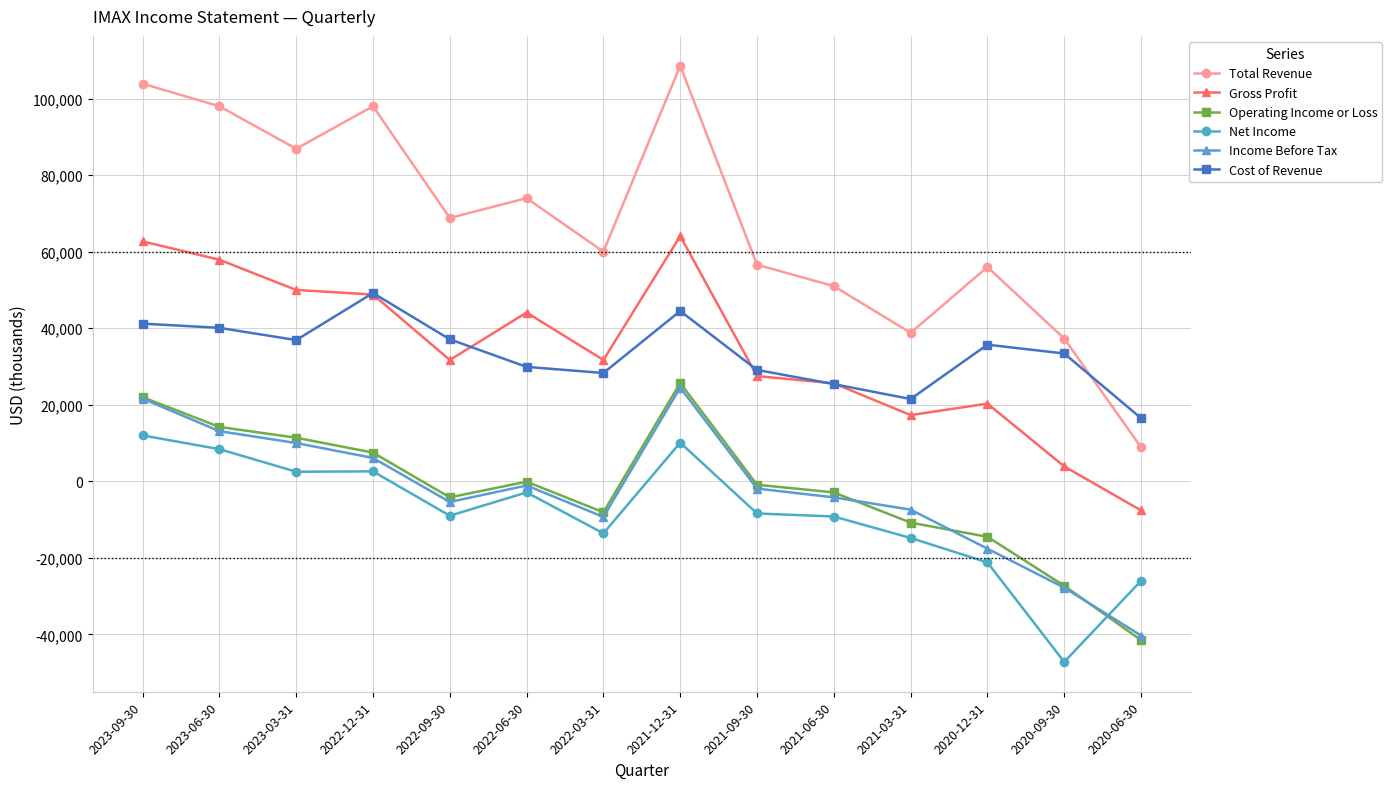

How many data points in Cost of Revenue are less than 35700?

7